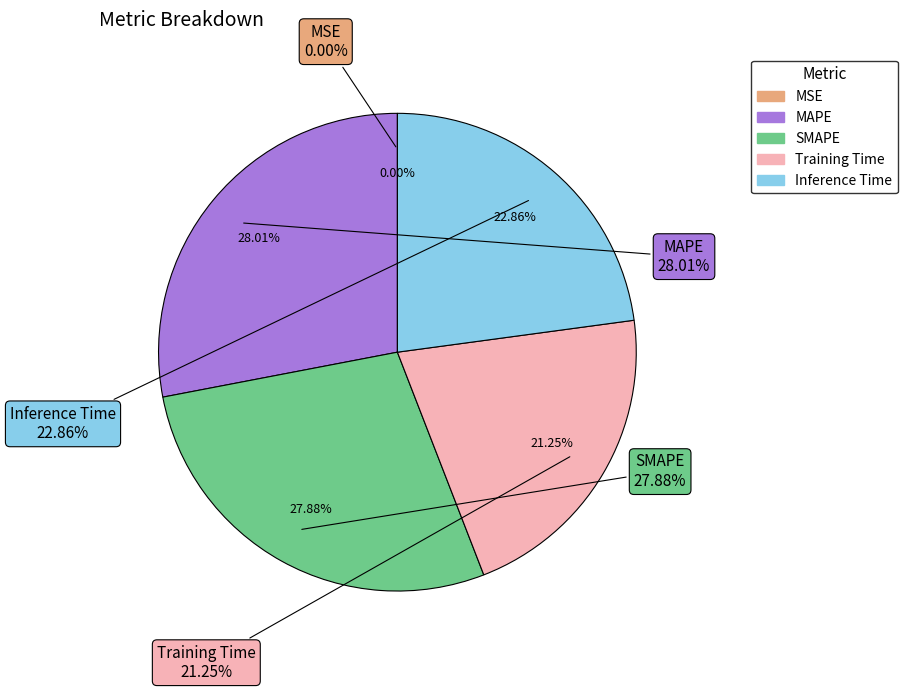

How much of the chart is everything except Inference Time?

77.1%